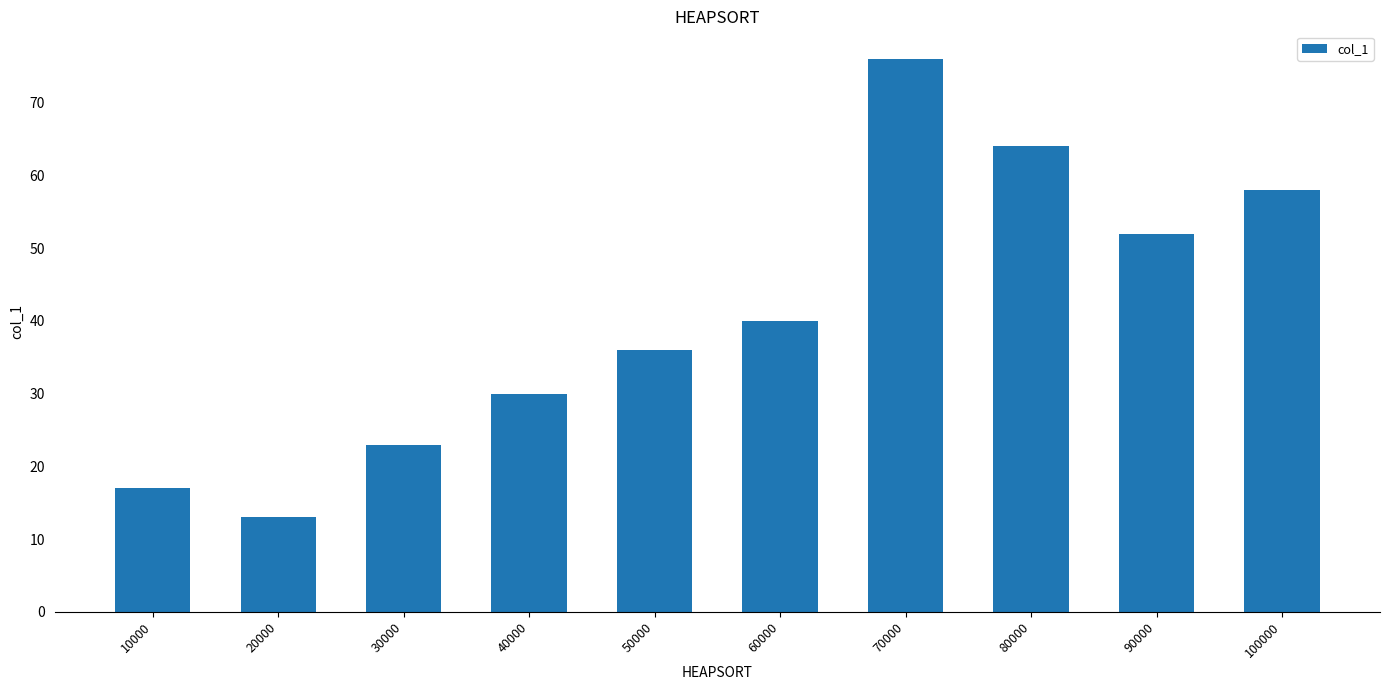

Reading left to right, what are all the values shown in this chart?

10000=17	20000=13	30000=23	40000=30	50000=36	60000=40	70000=76	80000=64	90000=52	100000=58